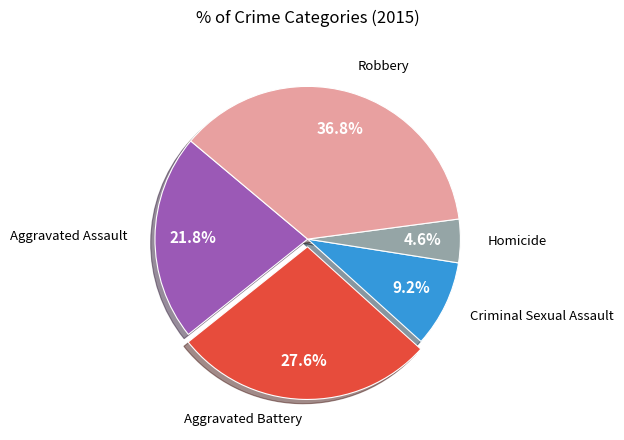

What percentage do Criminal Sexual Assault and Homicide together represent?

13.8%